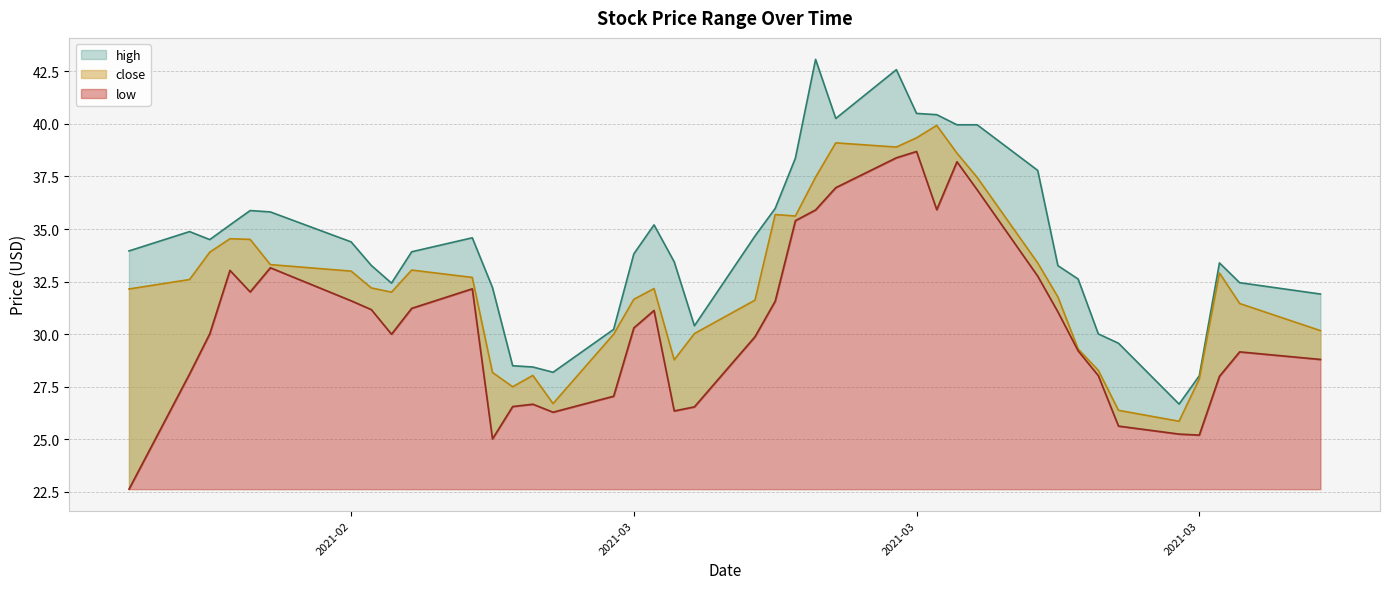

What is the label of the 13th point from the right?

2021-03-17